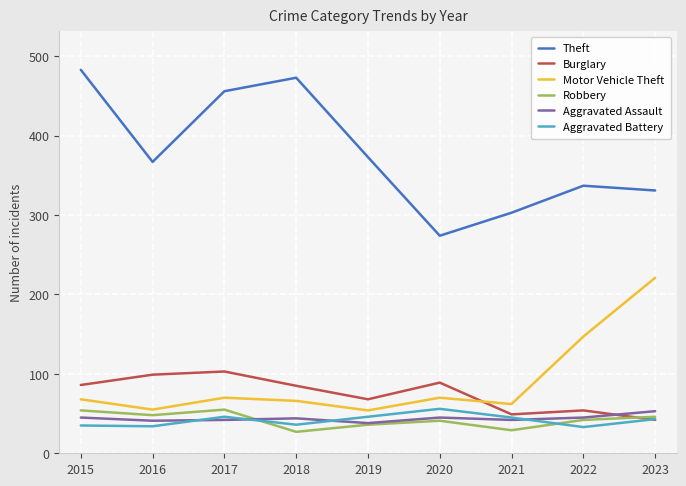

Which series has the largest range (max minus min)?

Theft